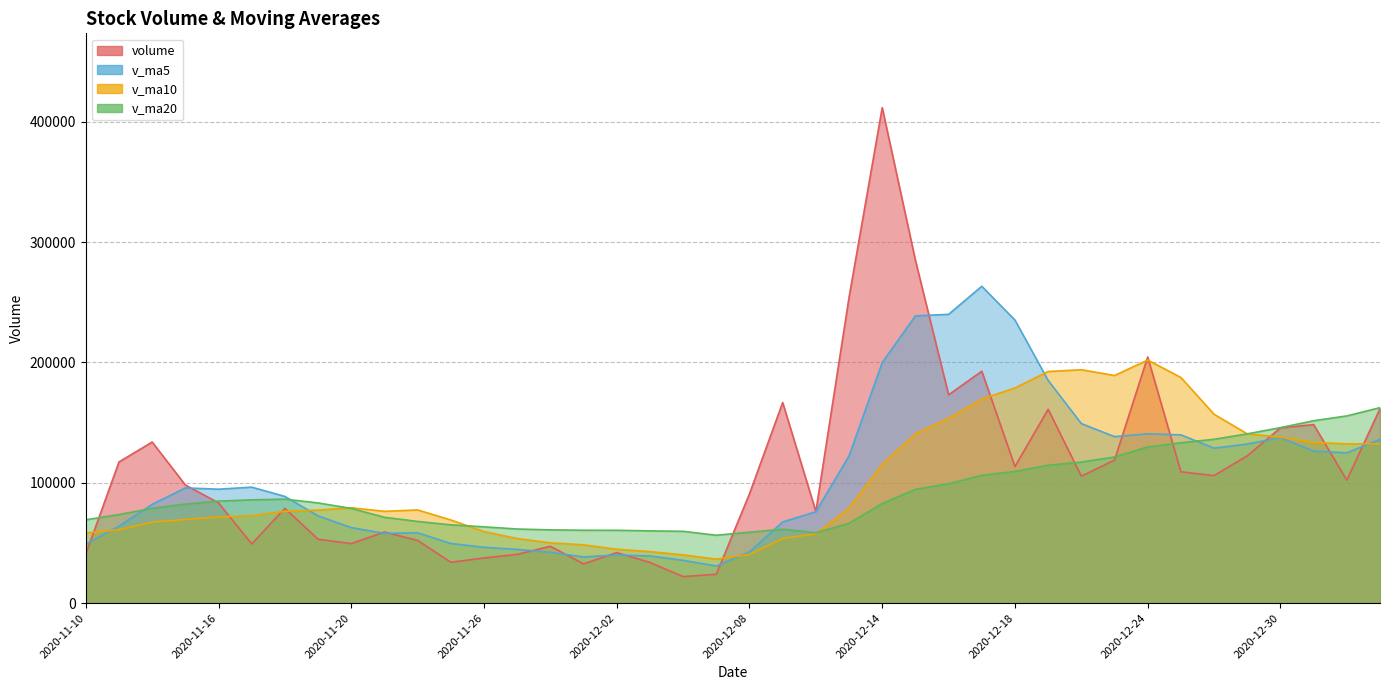

What is the difference between the highest and lowest values at 2020-12-17?

157096.3